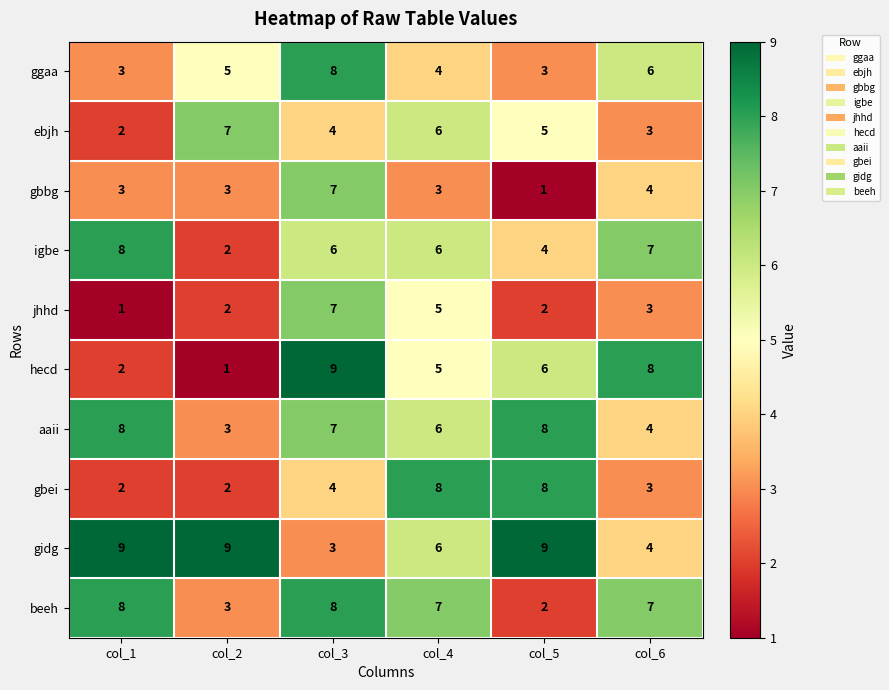

List the labels in order of hecd value, largest first.

col_3, col_6, col_5, col_4, col_1, col_2